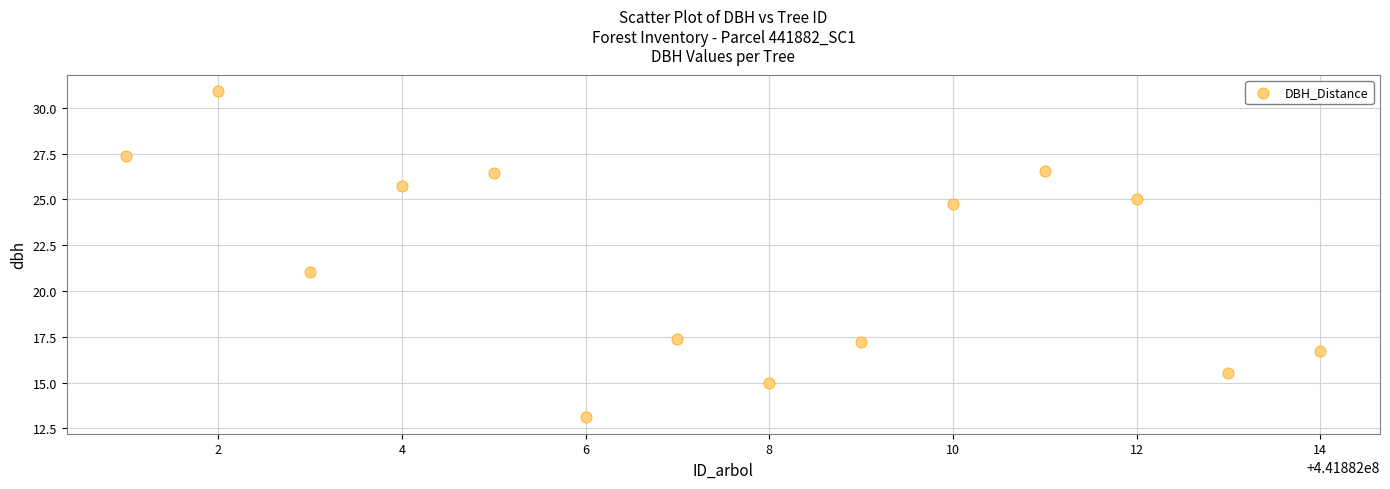

What Y value in the scatter plot is closest to 22?

21.1